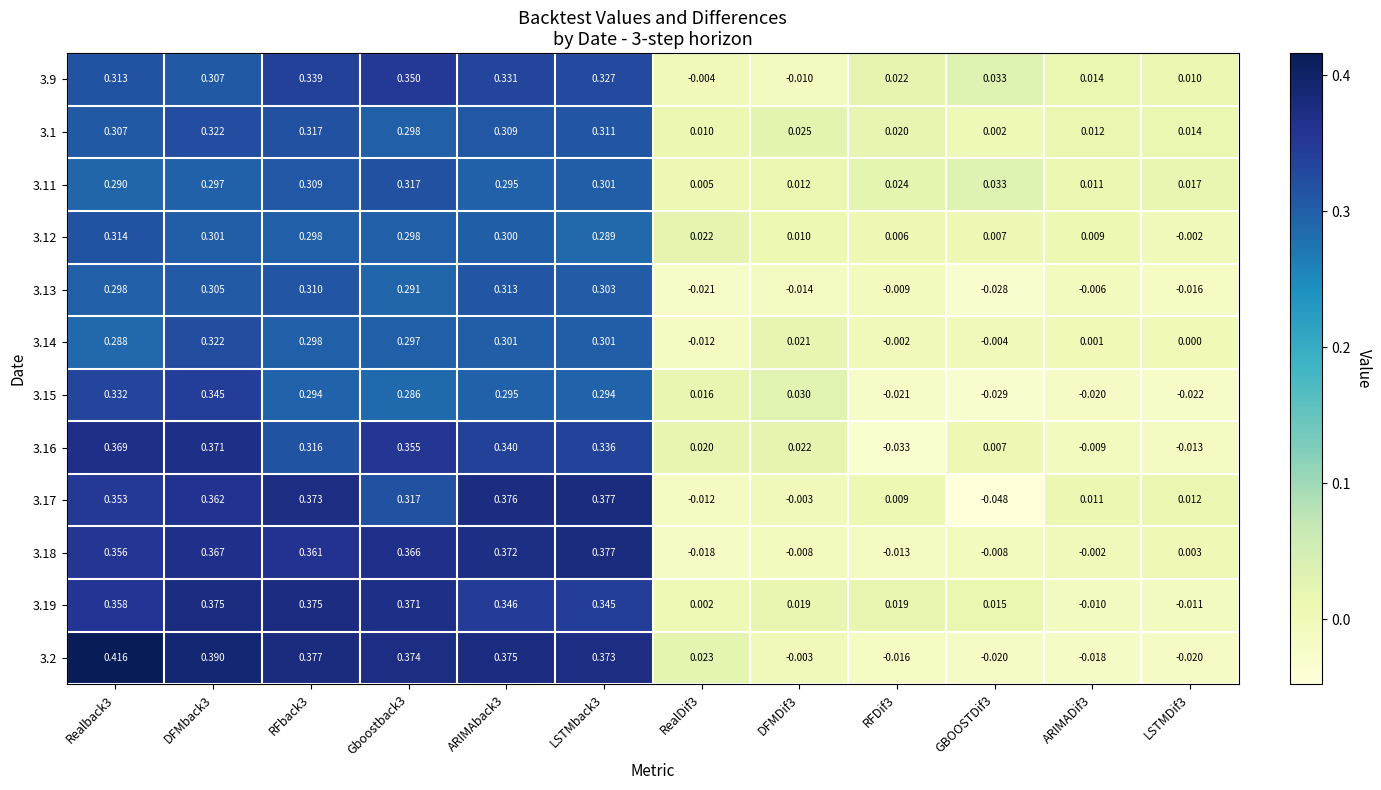

At which category is the sum across all series the highest?

DFMback3